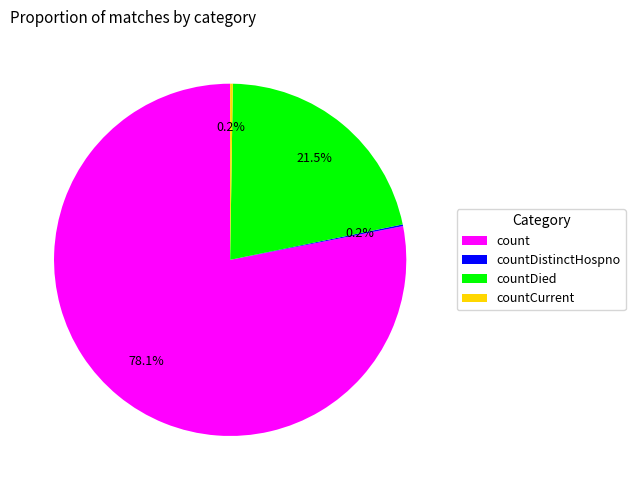

Does count represent more than half of the total?

Yes